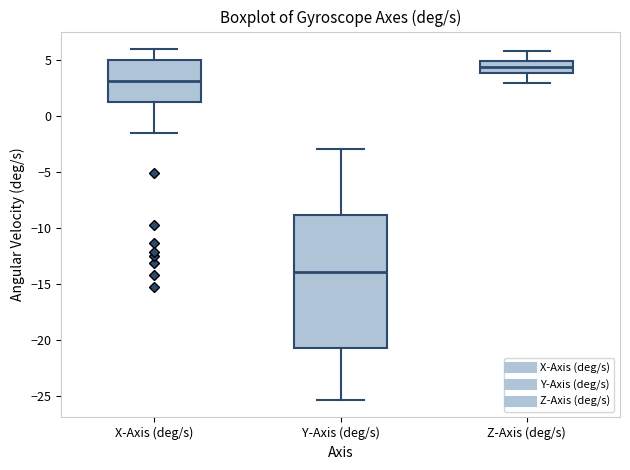

Where does the upper whisker of the box for Z-Axis (deg/s) end on the y-axis? The values are not printed on the chart, so give them approximately, as read against the axis.

6.0